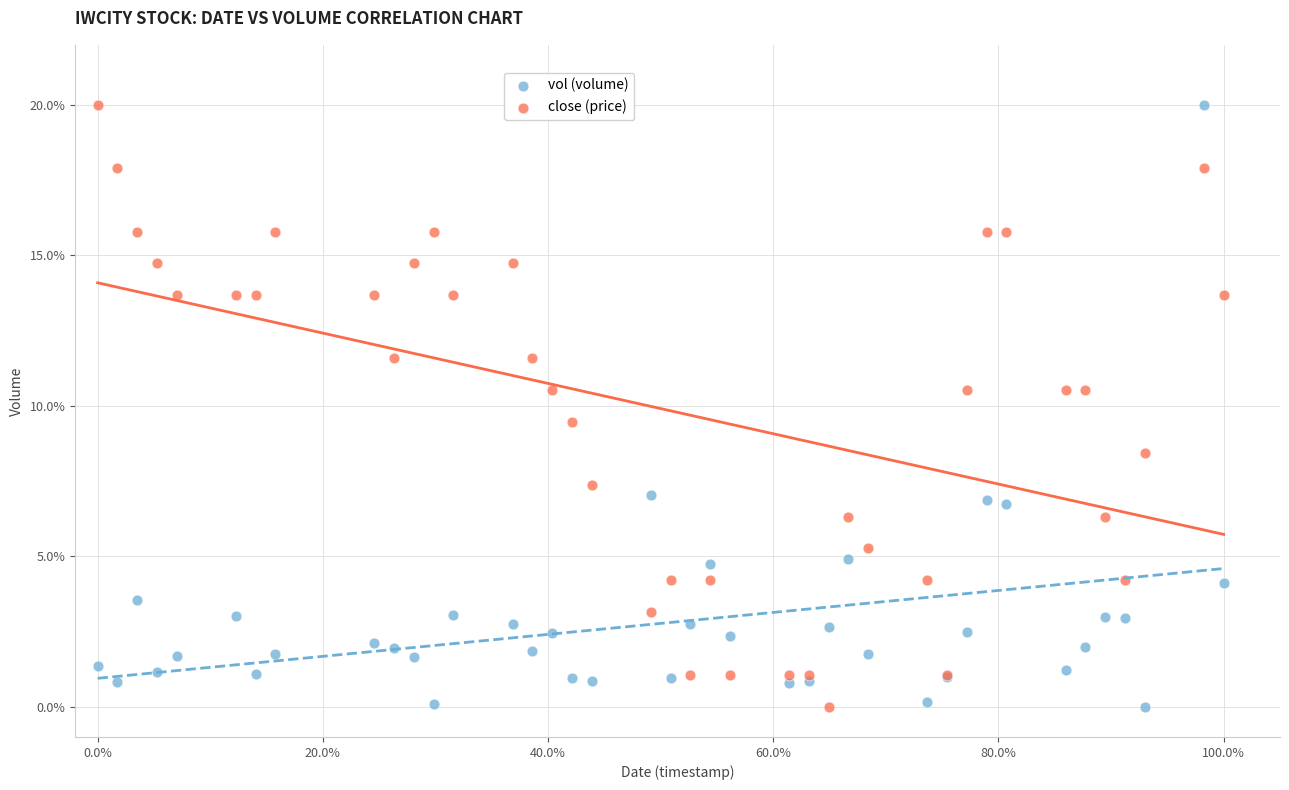

What is the X range (max minus min) for the scatter plot?

100.0